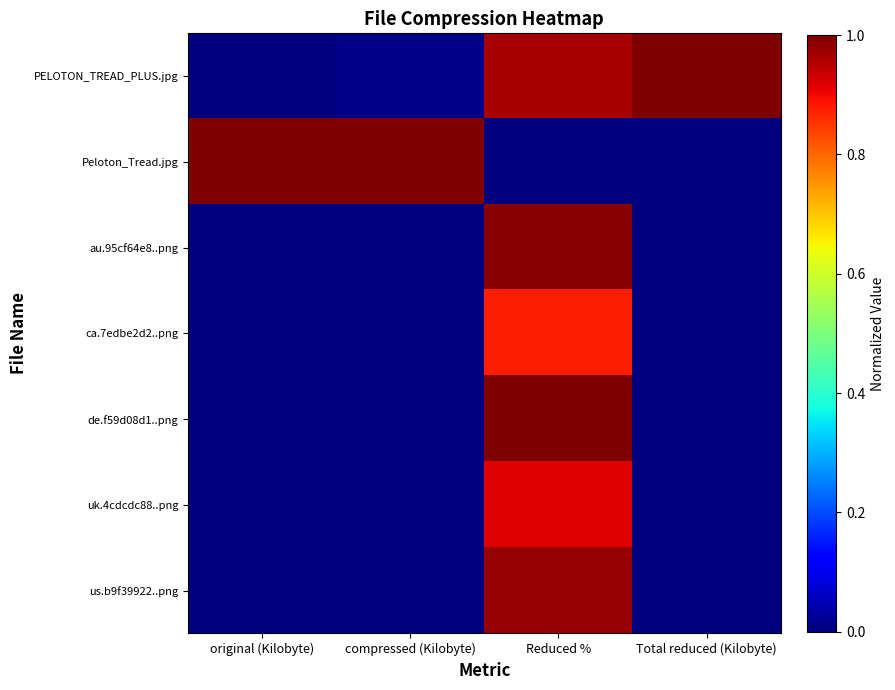

Reading left to right, extract all data points from this chart.

PELOTON_TREAD_PLUS.jpg: original (Kilobyte)=0.0	compressed (Kilobyte)=0.0	Reduced %=1.0	Total reduced (Kilobyte)=1.0
Peloton_Tread.jpg: original (Kilobyte)=1.0	compressed (Kilobyte)=1.0	Reduced %=0.0	Total reduced (Kilobyte)=0.0
au.95cf64e8..png: original (Kilobyte)=0.0	compressed (Kilobyte)=0.0	Reduced %=1.0	Total reduced (Kilobyte)=0.0
ca.7edbe2d2..png: original (Kilobyte)=0.0	compressed (Kilobyte)=0.0	Reduced %=0.9	Total reduced (Kilobyte)=0.0
de.f59d08d1..png: original (Kilobyte)=0.0	compressed (Kilobyte)=0.0	Reduced %=1.0	Total reduced (Kilobyte)=0.0
uk.4cdcdc88..png: original (Kilobyte)=0.0	compressed (Kilobyte)=0.0	Reduced %=0.9	Total reduced (Kilobyte)=0.0
us.b9f39922..png: original (Kilobyte)=0.0	compressed (Kilobyte)=0.0	Reduced %=1.0	Total reduced (Kilobyte)=0.0